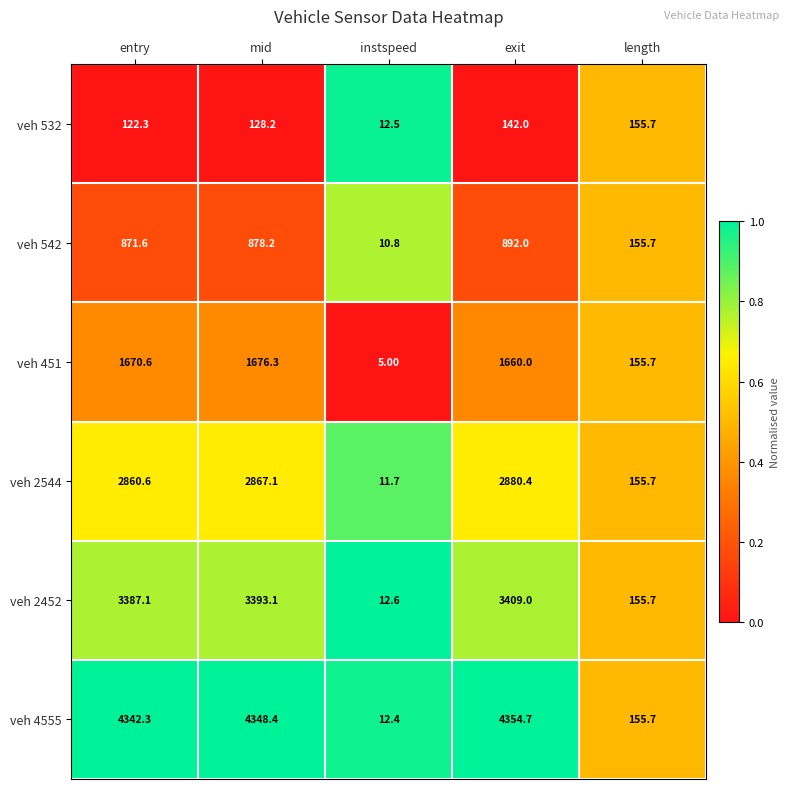

What is the difference between the veh 542 values at exit and length?

736.3